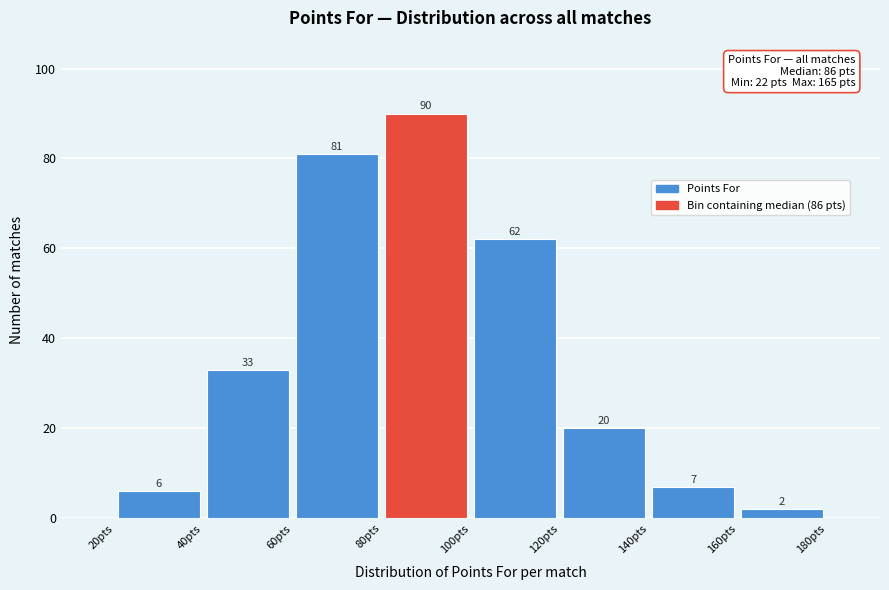

Which range on the x-axis has the tallest bar?

80 to 100